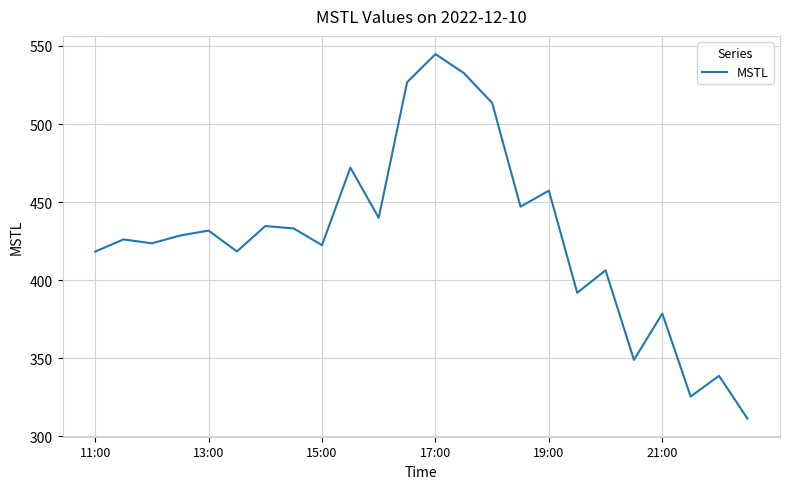

What is the minimum value shown in the chart?

311.5